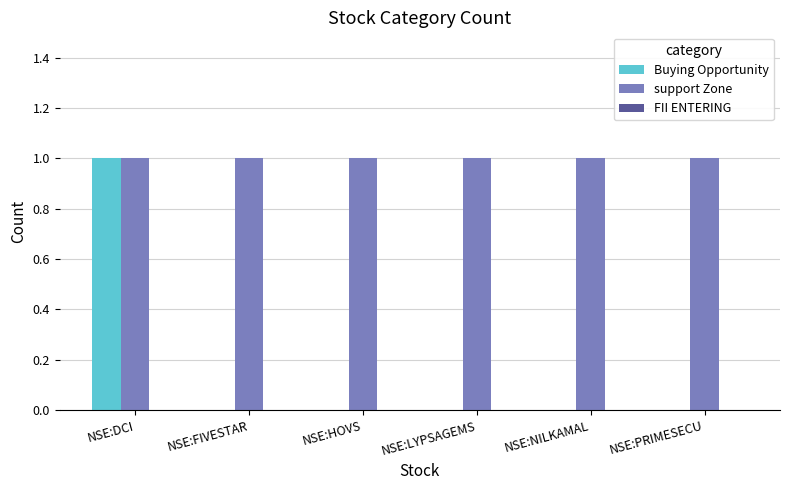

The value of support Zone at NSE:PRIMESECU is 1. True or false?

True